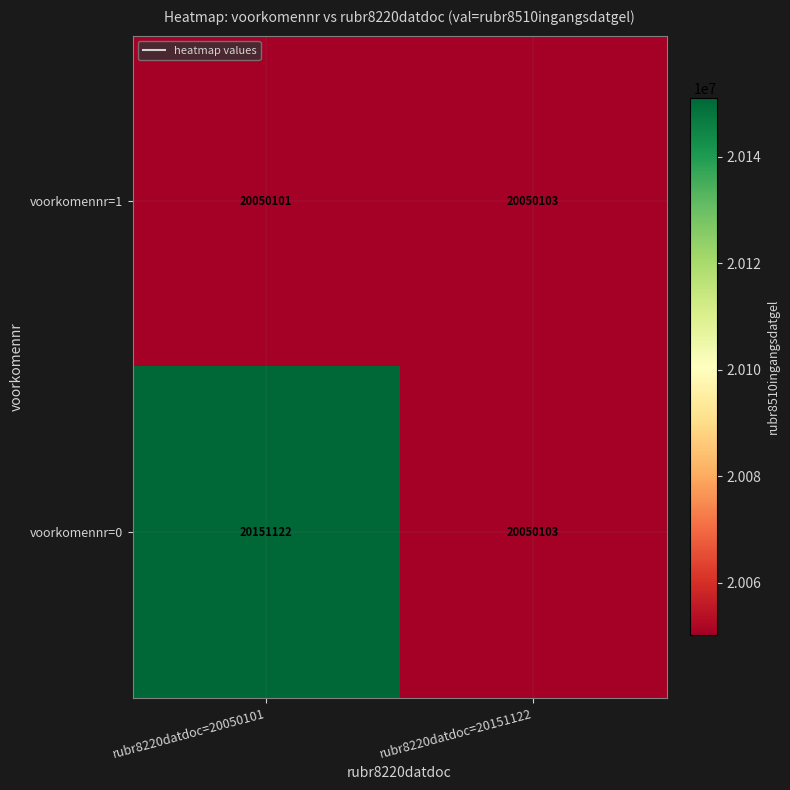

Rank the series by their maximum value, from lowest to highest.

voorkomennr=1, voorkomennr=0